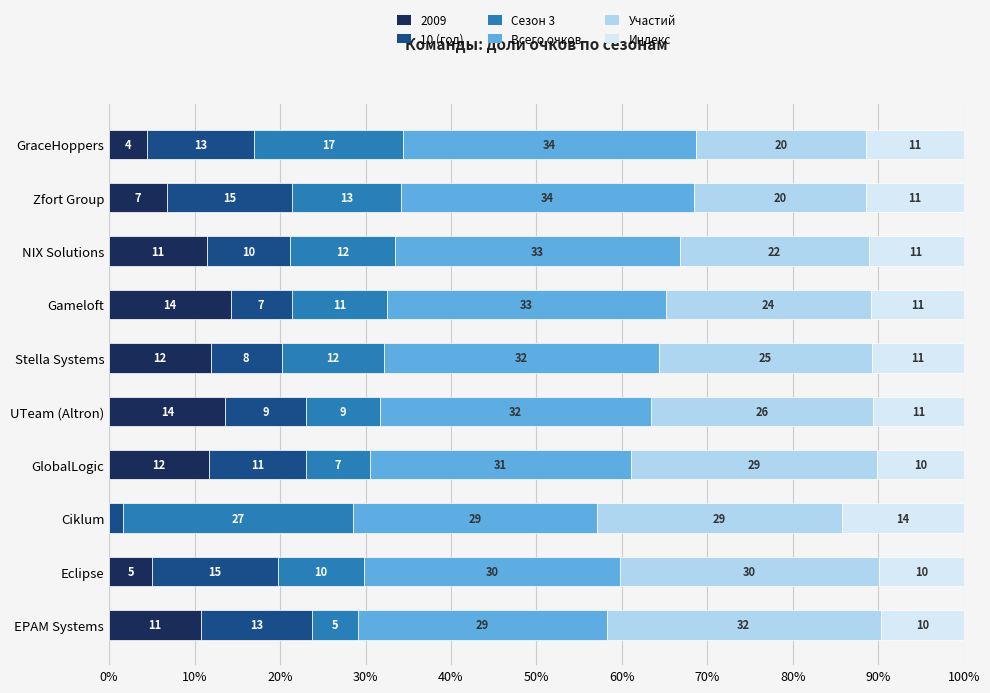

What are all the series names shown in the legend?

2009, 10 (год), Сезон 3, Всего очков, Участий, Индекс